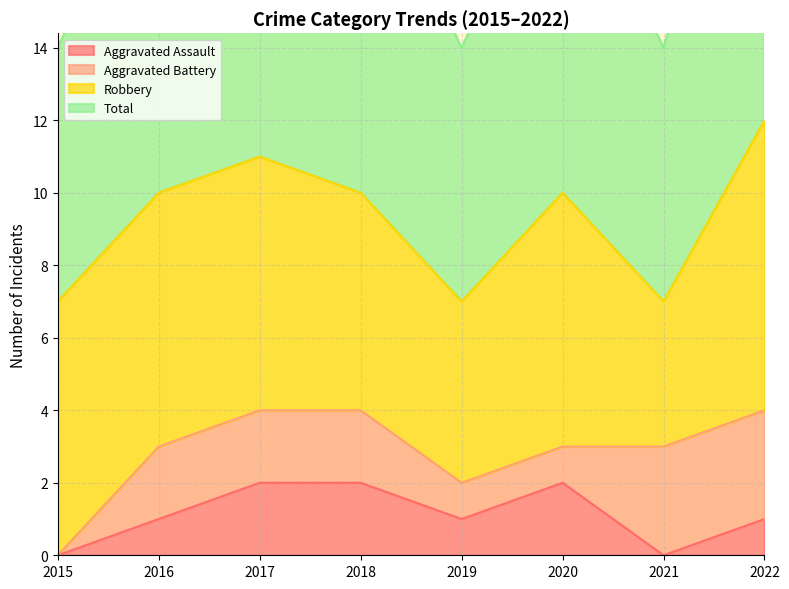

At which category does the chart reach its minimum across all series?

2015